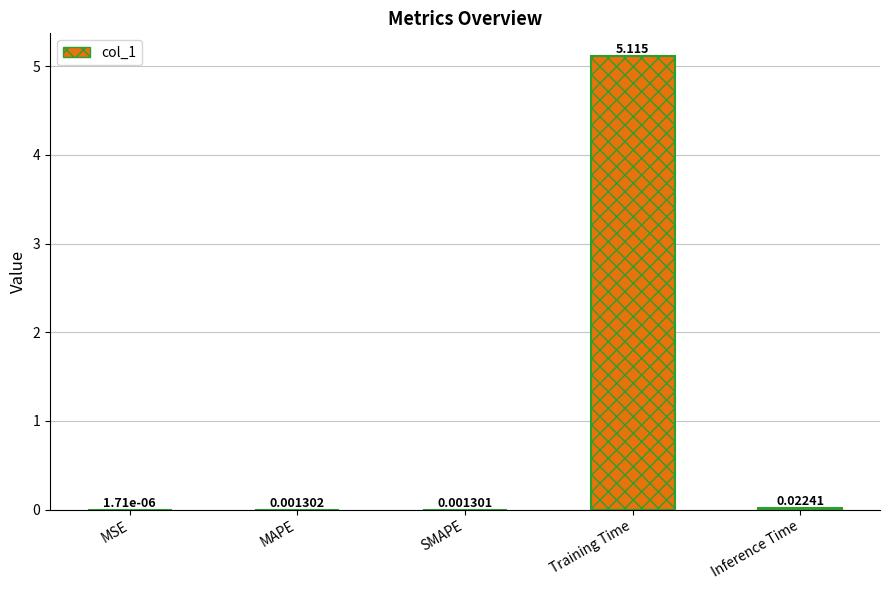

Where is the data nearest to the value 2?

Inference Time